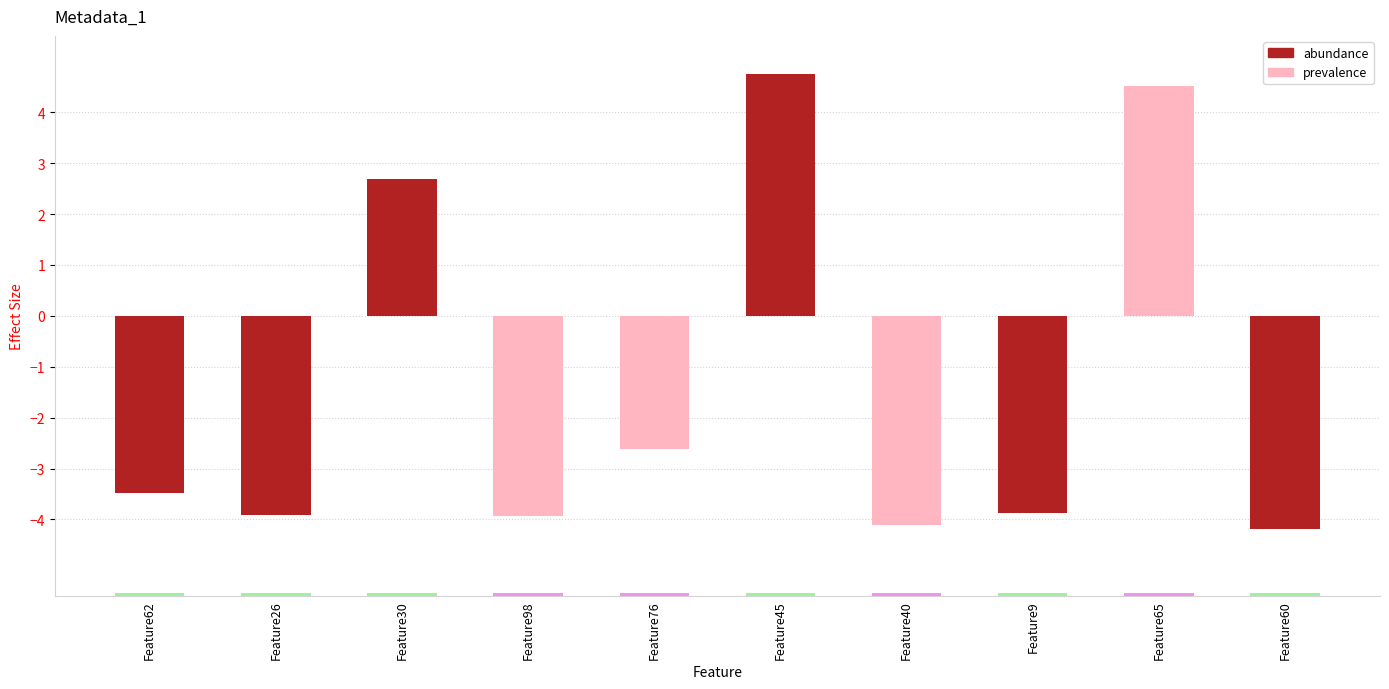

Rank the categories by value from highest to lowest.

Feature45, Feature65, Feature30, Feature76, Feature62, Feature9, Feature26, Feature98, Feature40, Feature60